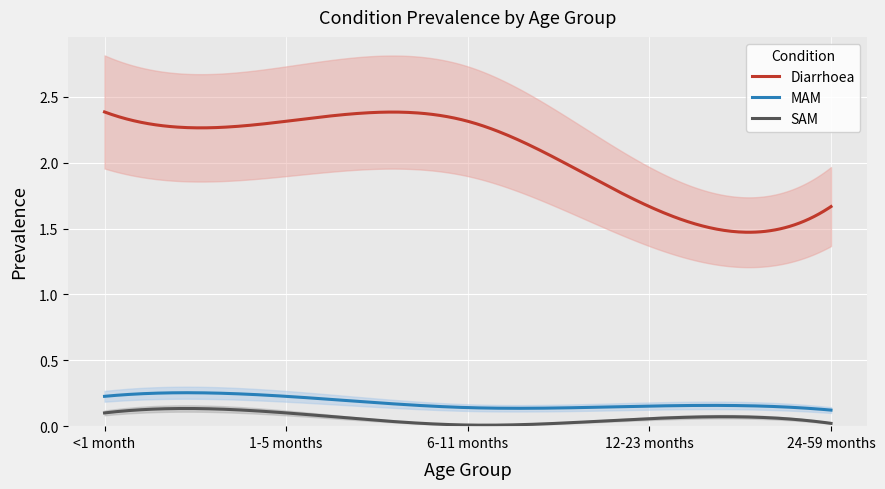

What is the label of the 1st point from the right?

24-59 months